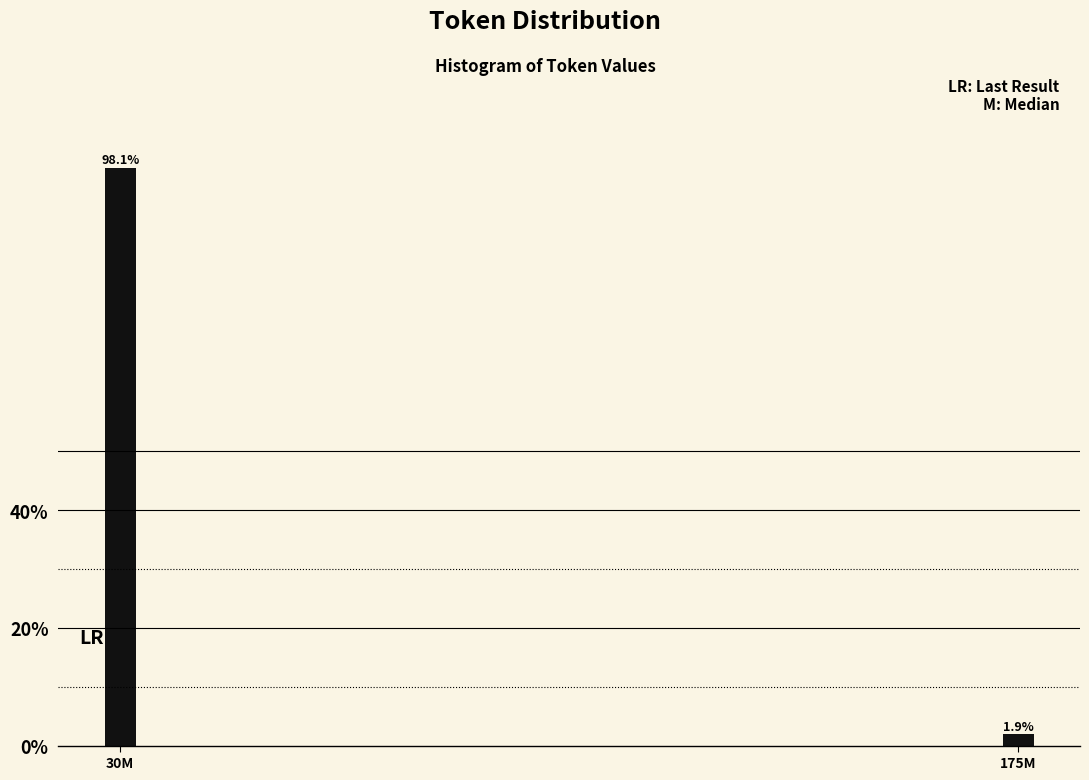

Reading left to right, list all the values displayed in this chart.

98.1	1.9